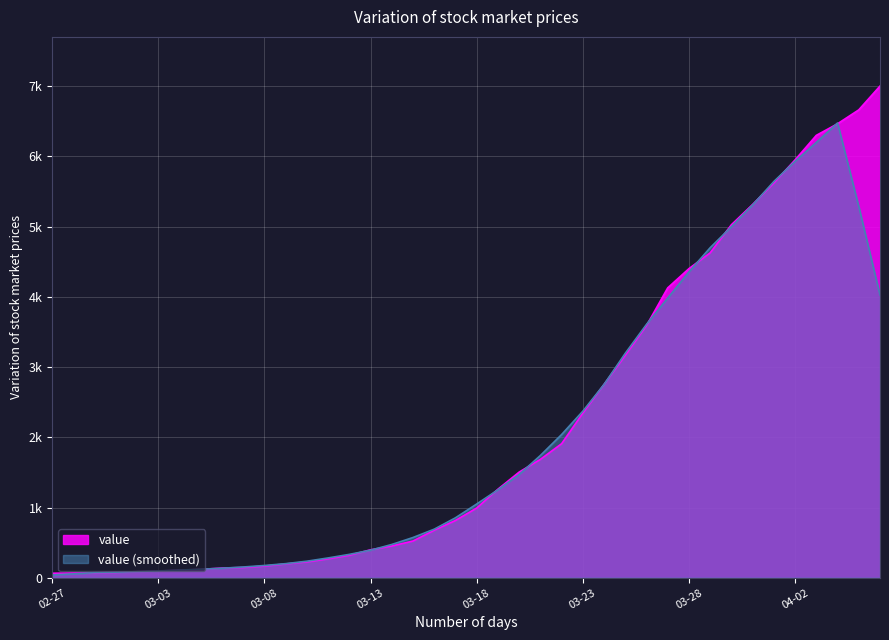

Which has a higher value, 2020-03-13 or 2020-03-22?

2020-03-22